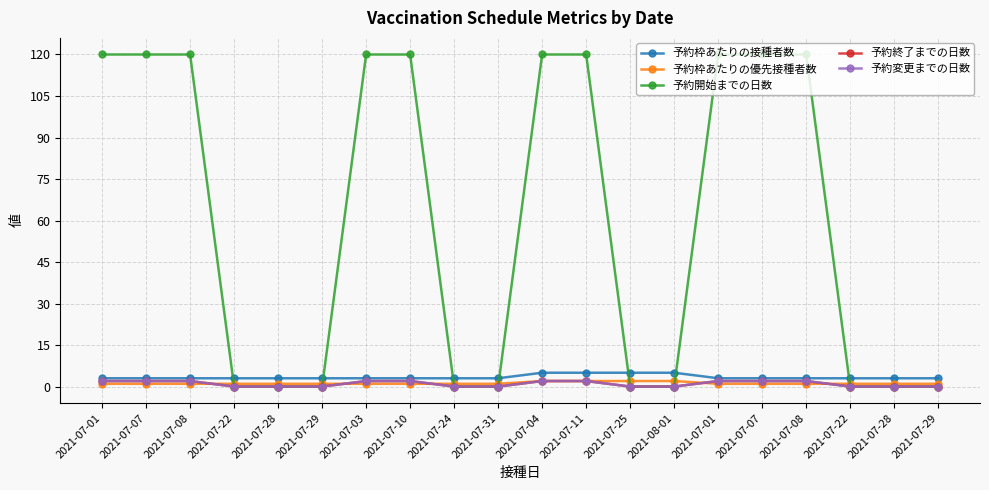

How many lines are shown in the chart?

5